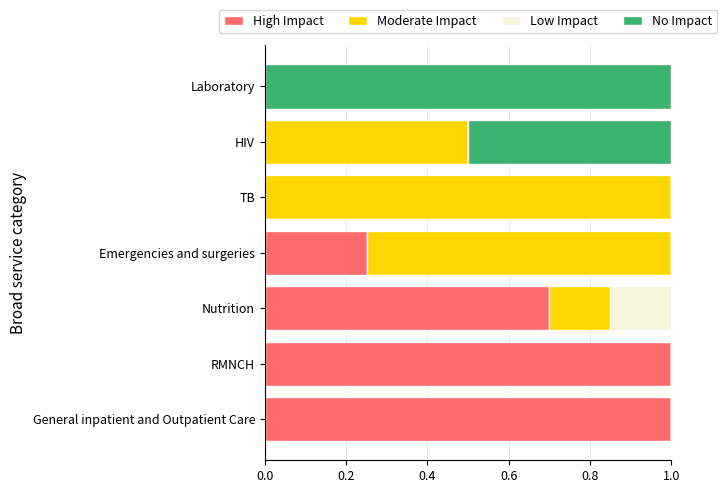

The High Impact series shows 0.6 at TB. True or false?

False